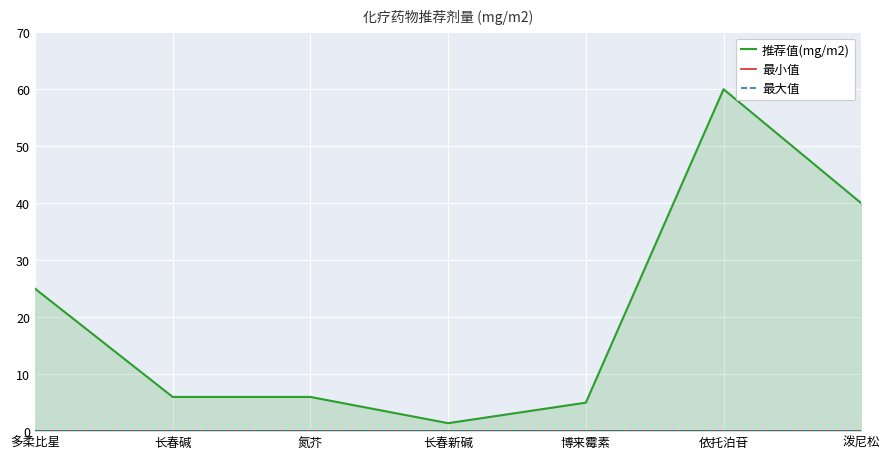

How many categories are shown in the chart?

7